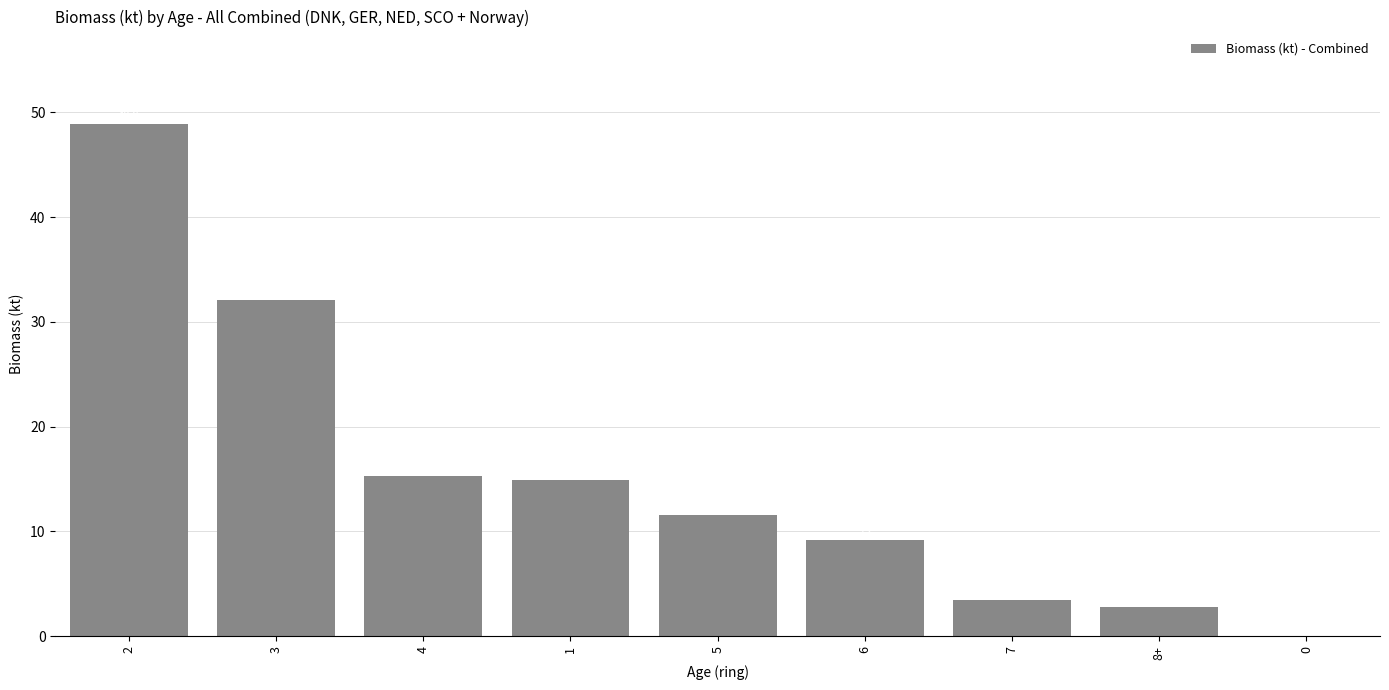

Where is the data nearest to the value 24?

3